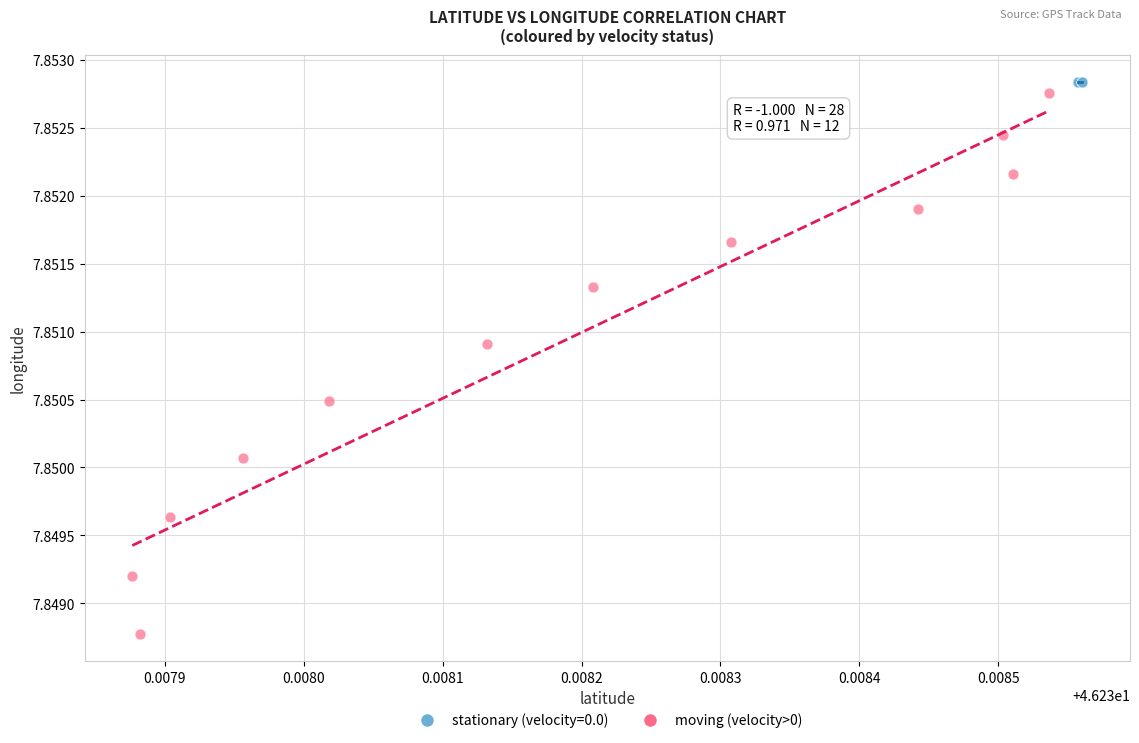

Which series has the largest Y range (max minus min)?

moving (velocity>0)